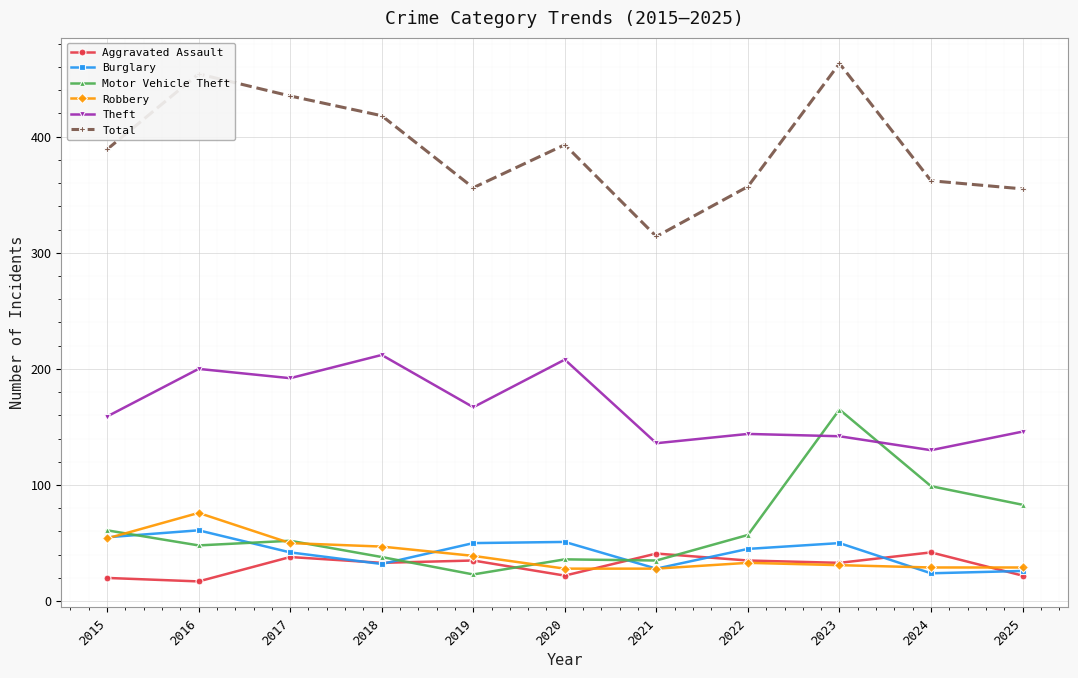

After their last crossing, which series has the higher values: Motor Vehicle Theft or Burglary?

Motor Vehicle Theft